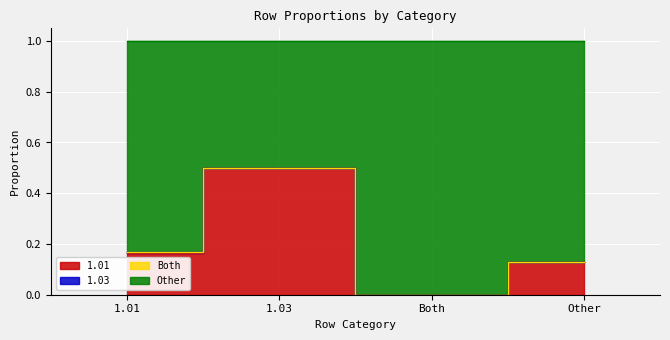

How many Other values are between 0 and 1?

4